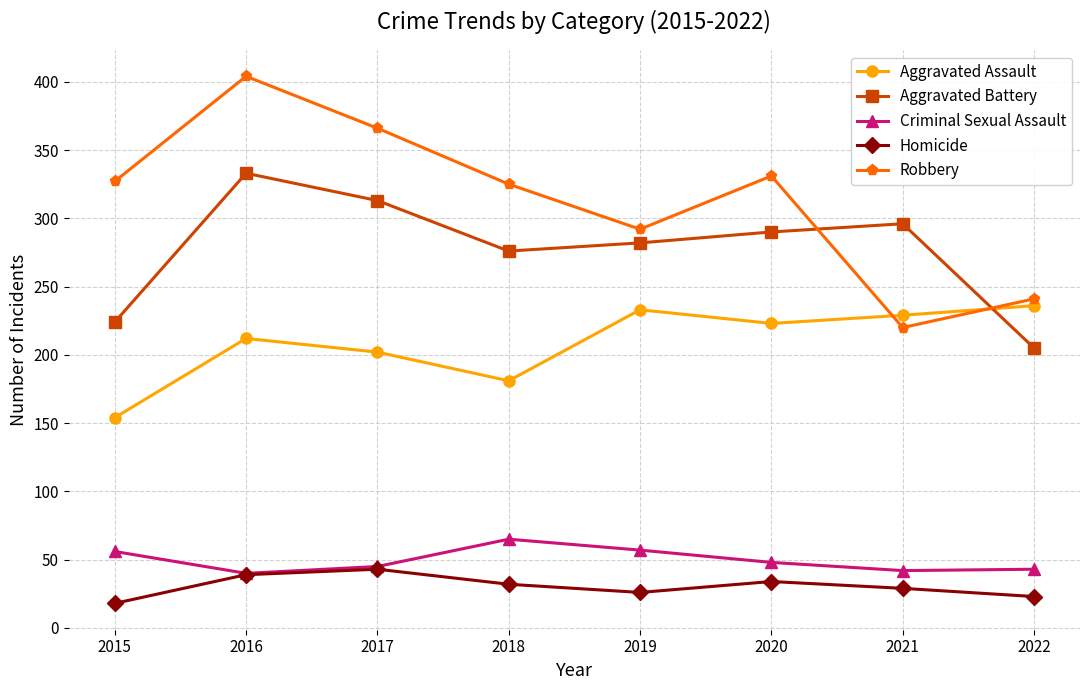

What is the value of the Homicide point at the 4th from the left?

32